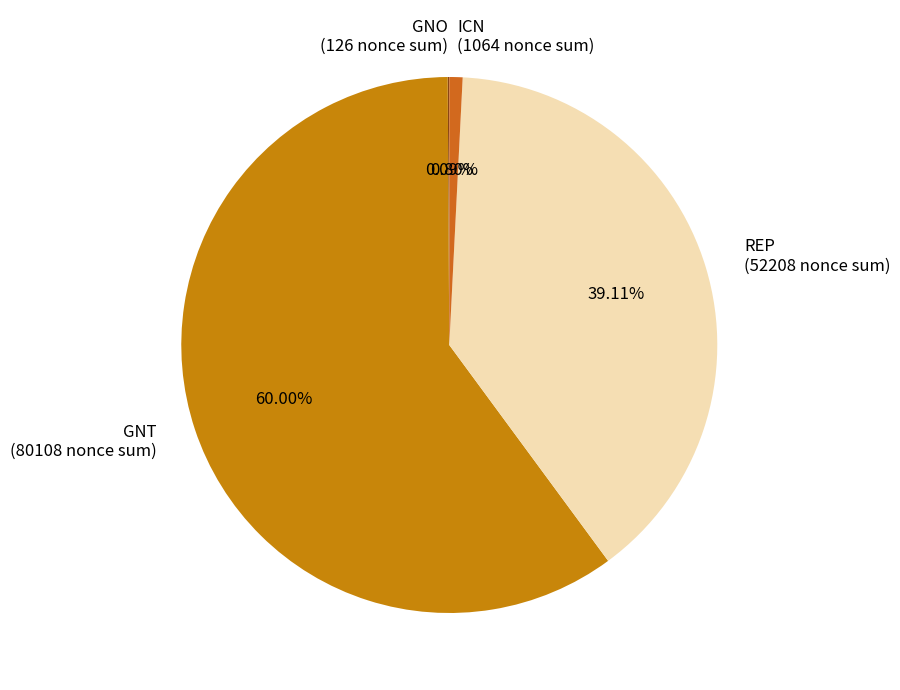

Does ICN (1064 nonce sum) account for over 50% of the chart?

No